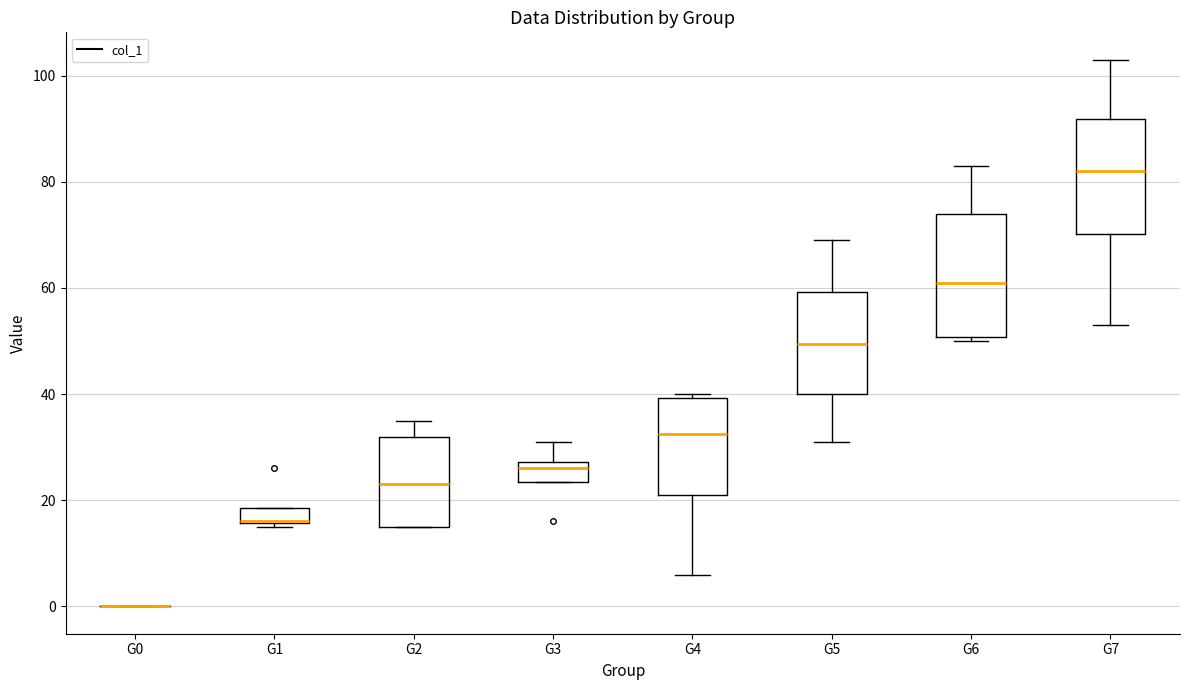

Where does the median line of the box for G2 sit on the y-axis? The values are not printed on the chart, so give them approximately, as read against the axis.

24